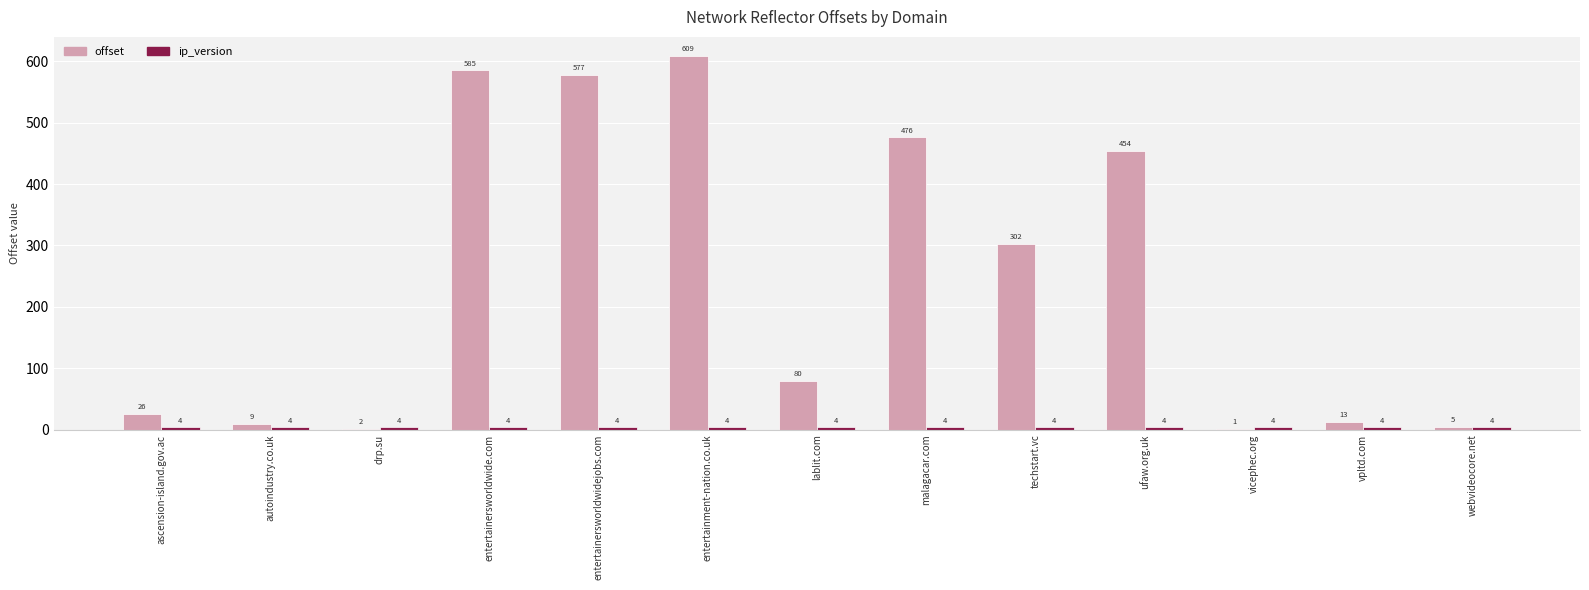

The offset series shows 42 at lablit.com. True or false?

False